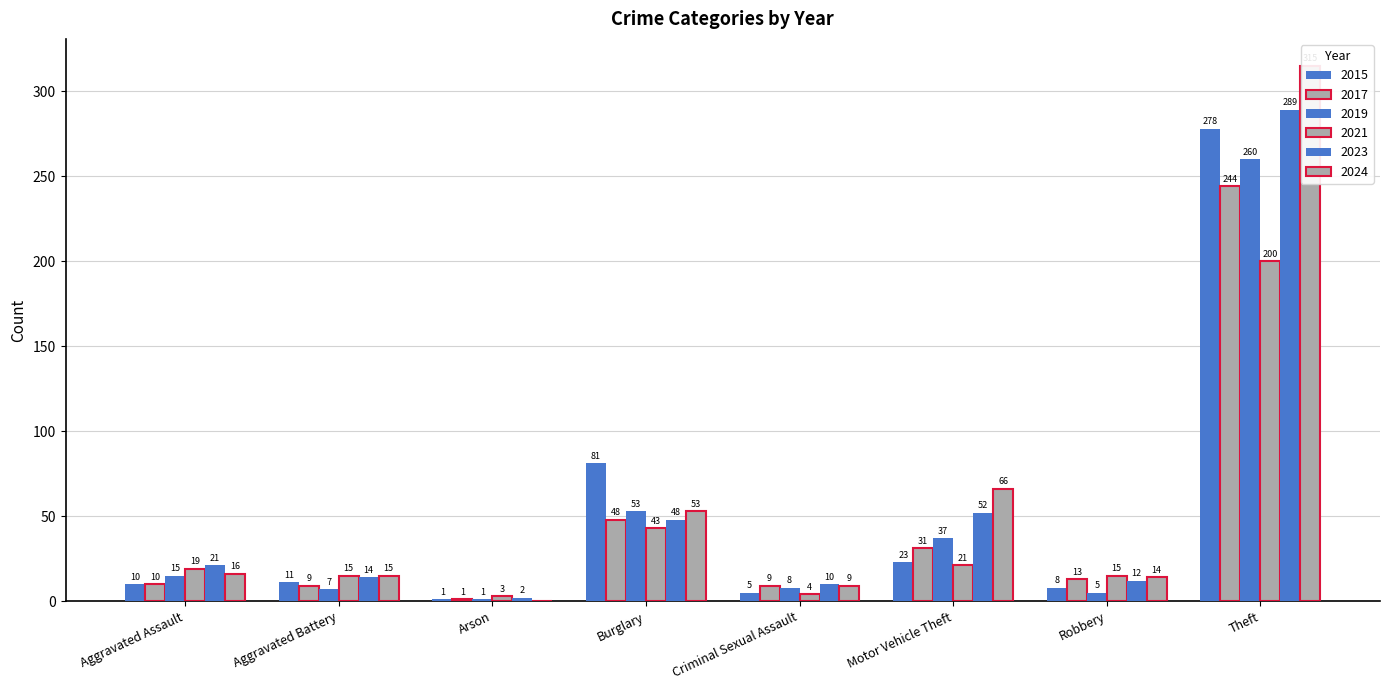

List the labels in order of 2017 value, largest first.

Theft, Burglary, Motor Vehicle Theft, Robbery, Aggravated Assault, Aggravated Battery, Criminal Sexual Assault, Arson